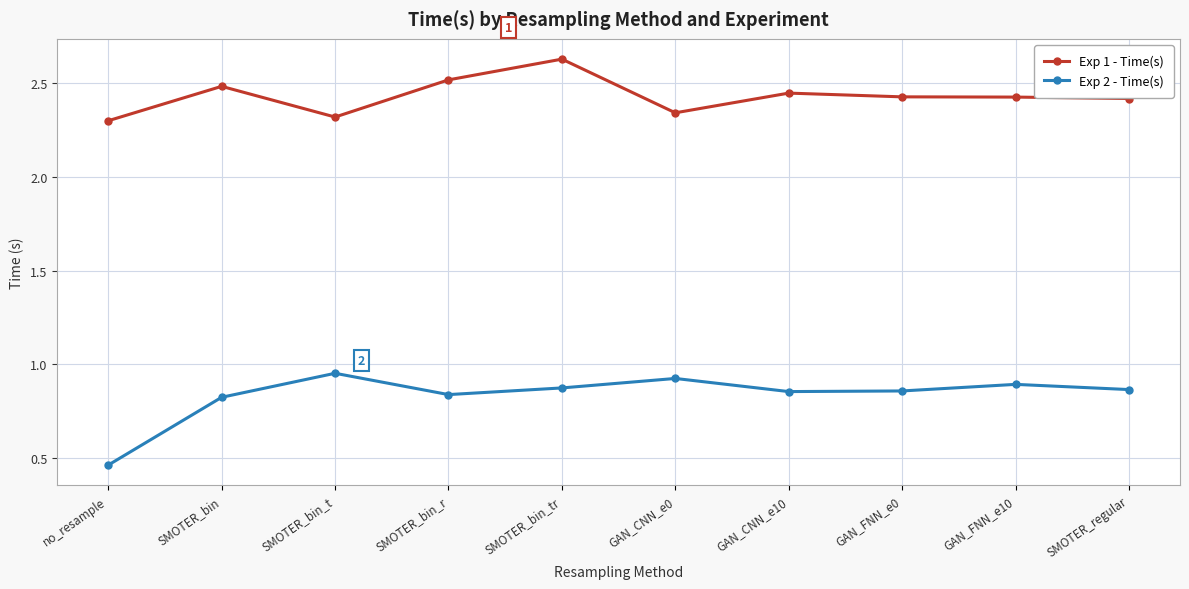

What is the label of the 6th point from the right?

SMOTER_bin_tr